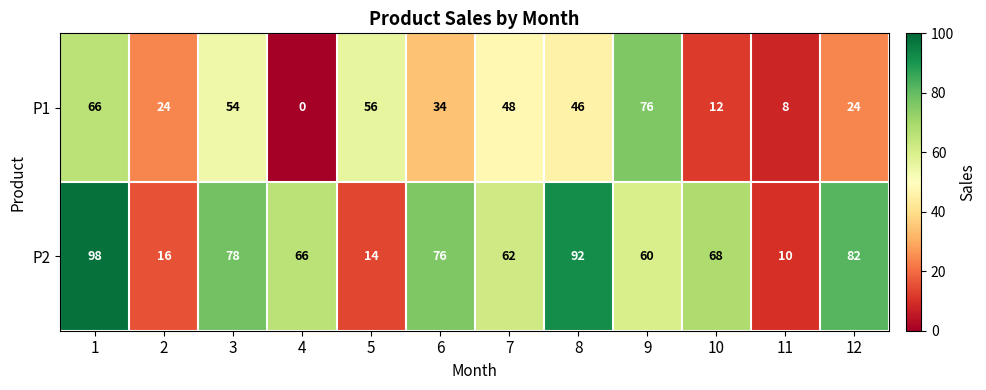

What is the spread (max minus min) of values at 4?

66